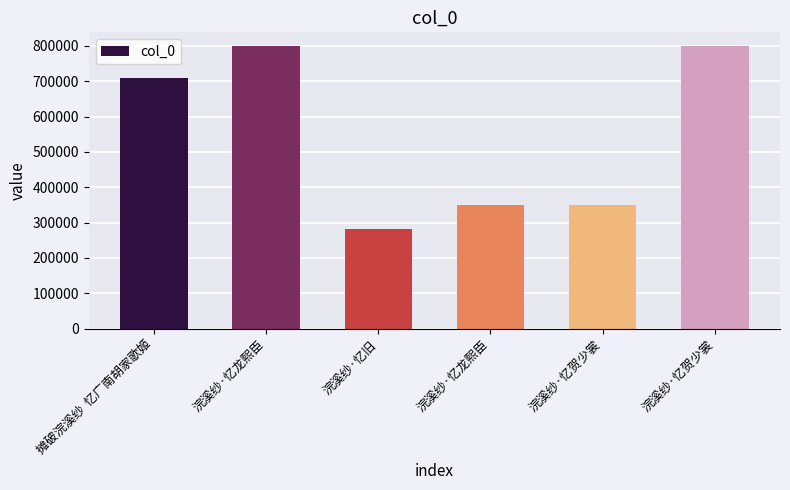

List the labels in order of value, largest first.

浣溪纱·忆龙熙臣, 浣溪纱·忆贺少裳, 摊破浣溪纱  忆广南胡家歌姬, 浣溪纱·忆龙熙臣, 浣溪纱·忆贺少裳, 浣溪纱·忆旧